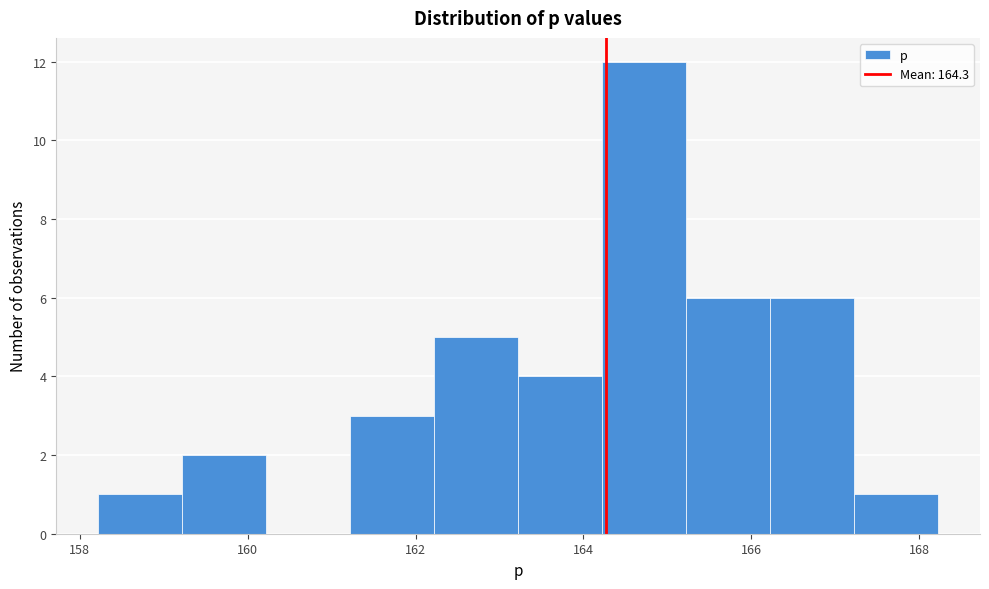

How tall is the bar that spans 159.2 to 160.2 on the x-axis? Neither the bar edges nor the heights are printed on the chart, so give them approximately, as read against the axes.

2